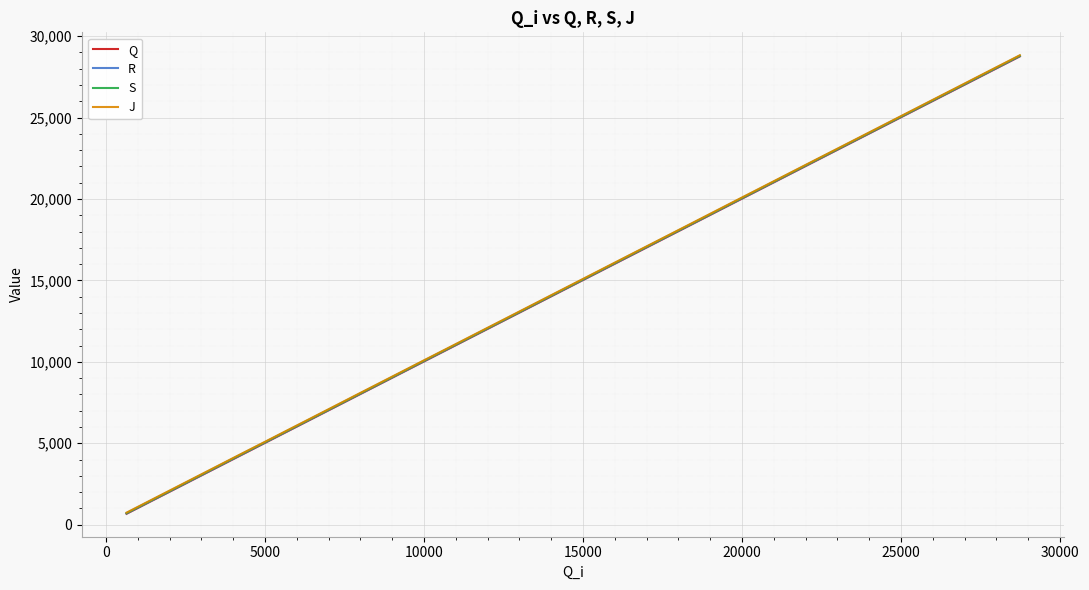

What are all the series names shown in the legend?

Q, R, S, J